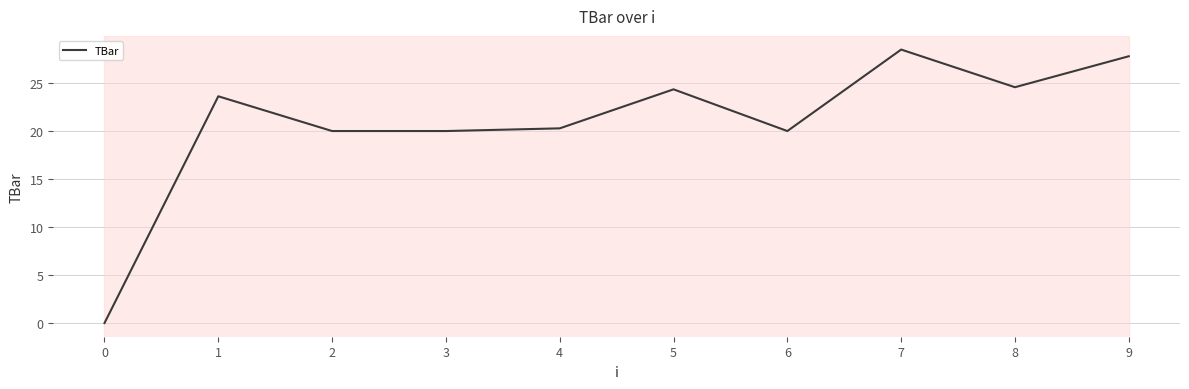

At which category does the data reach its first local peak?

1